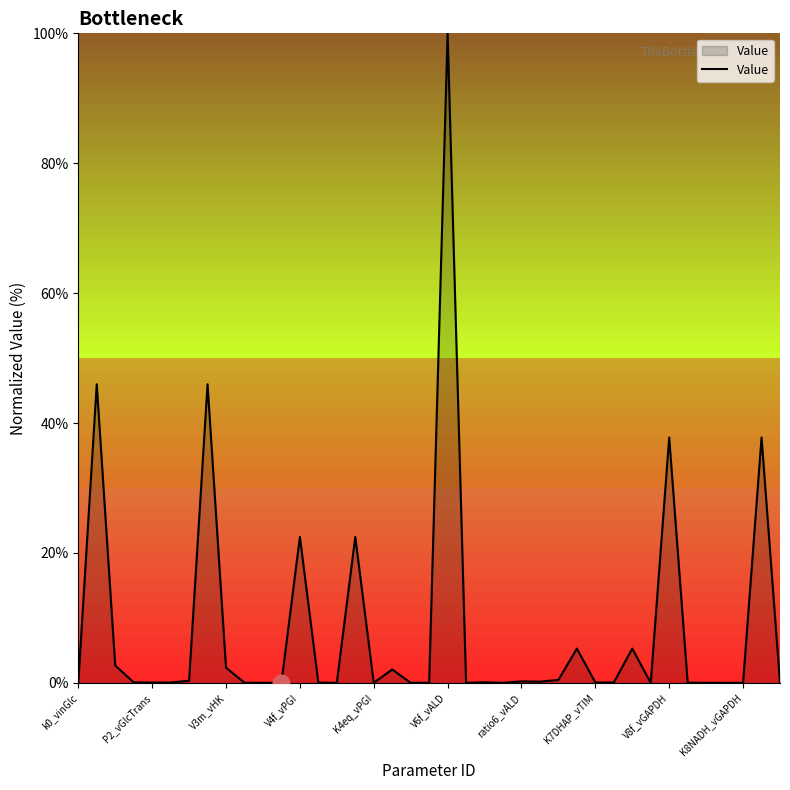

Does the chart have visible grid lines?

No